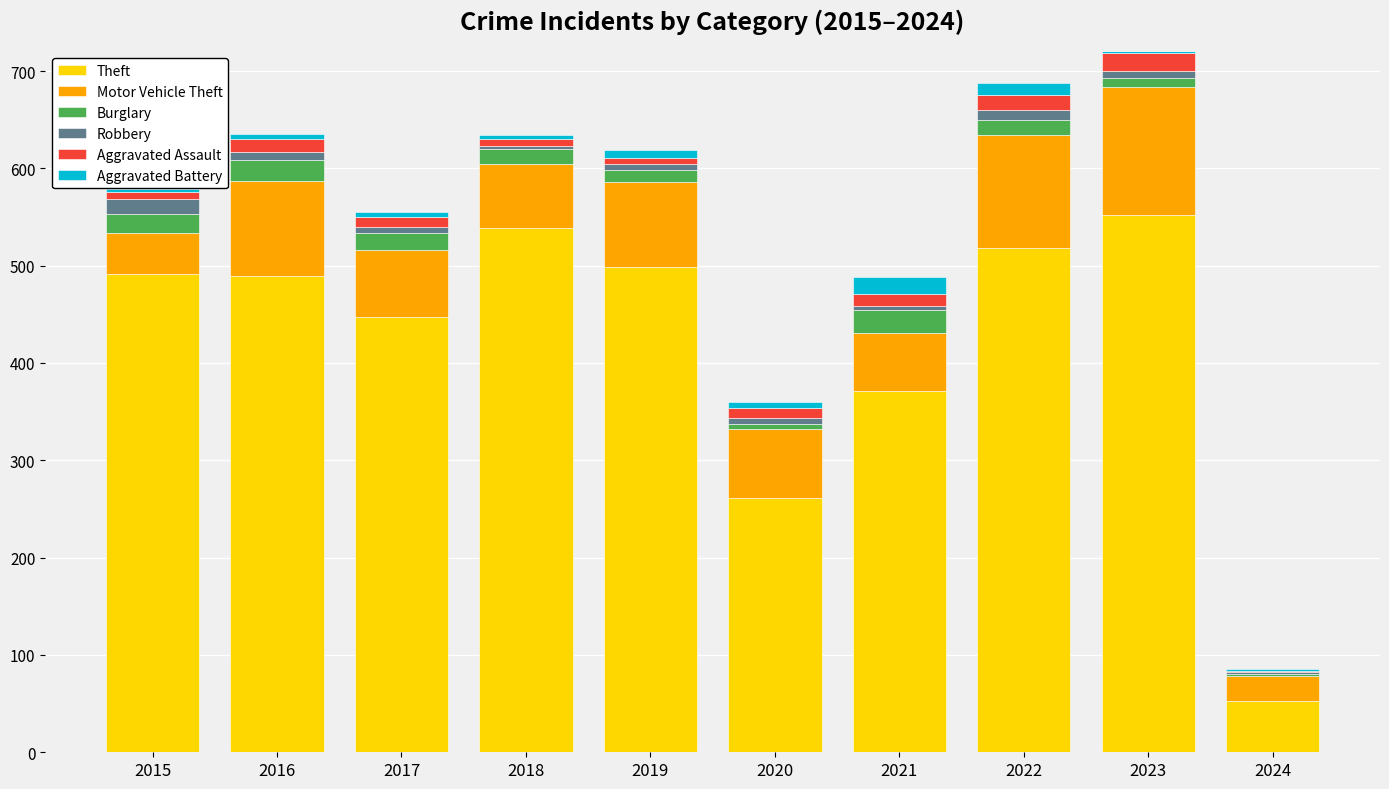

What are all the series names shown in the legend?

Theft, Motor Vehicle Theft, Burglary, Robbery, Aggravated Assault, Aggravated Battery